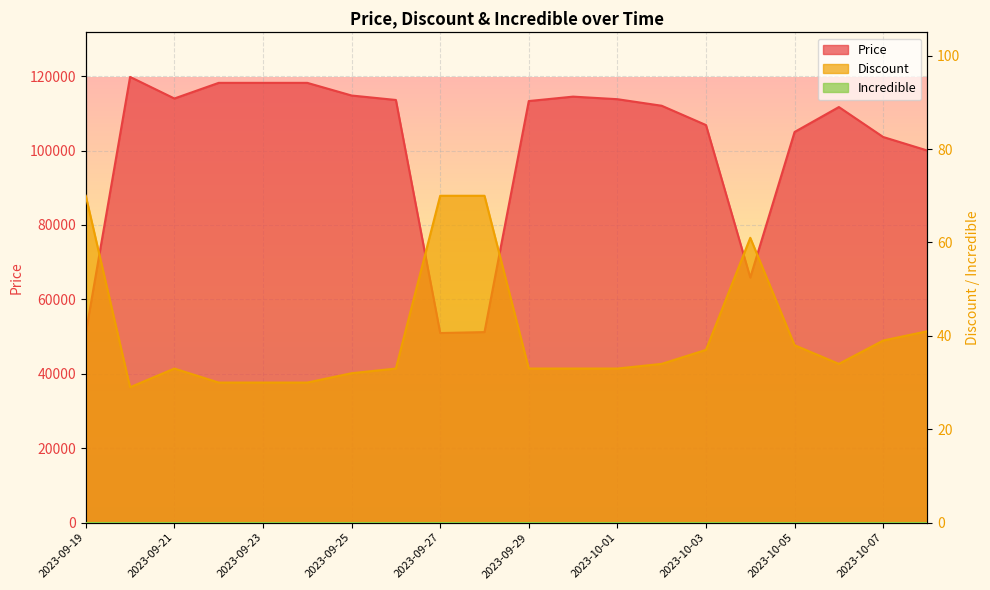

How many values in the Price series are below 113310?

10